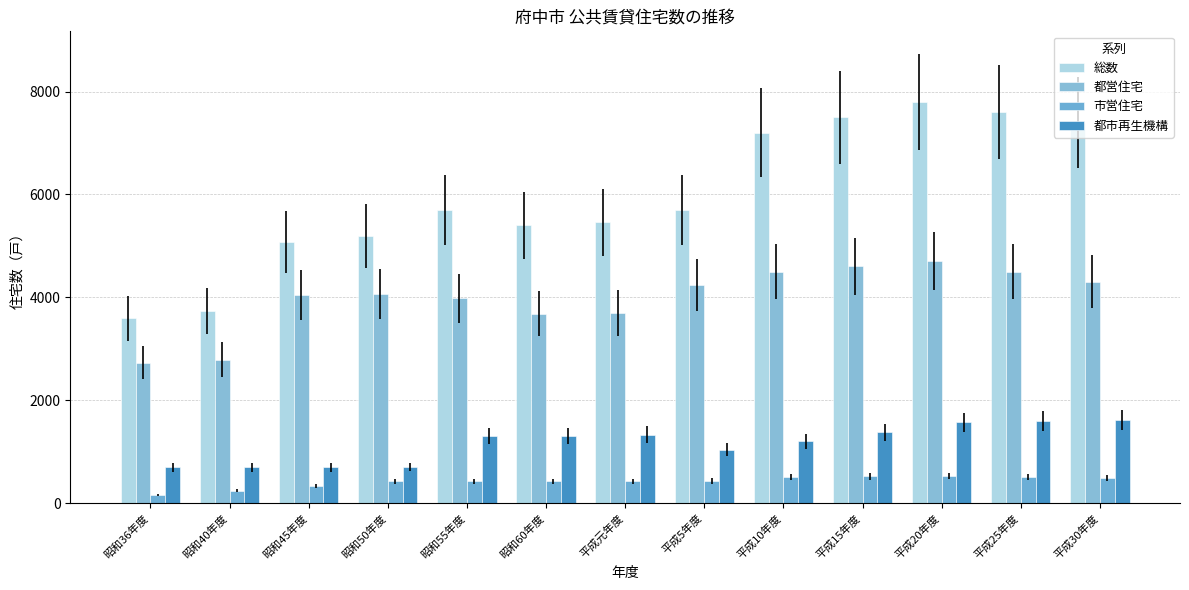

List the series in order of their peak value, lowest first.

市営住宅, 都市再生機構, 都営住宅, 総数